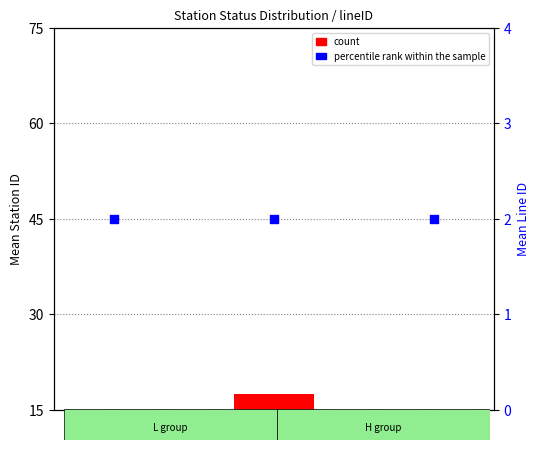

Which series reaches the minimum Y coordinate?

percentile rank within the sample